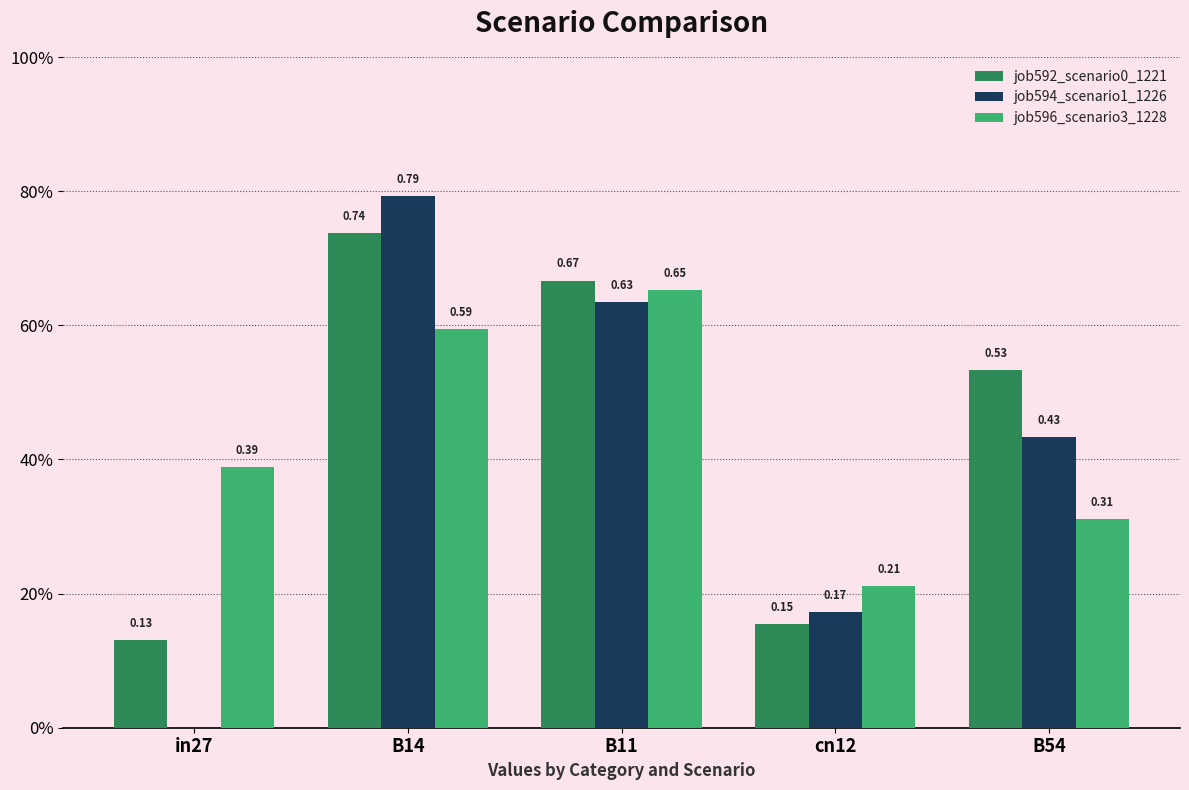

At which label does job592_scenario0_1221 reach its peak?

B14